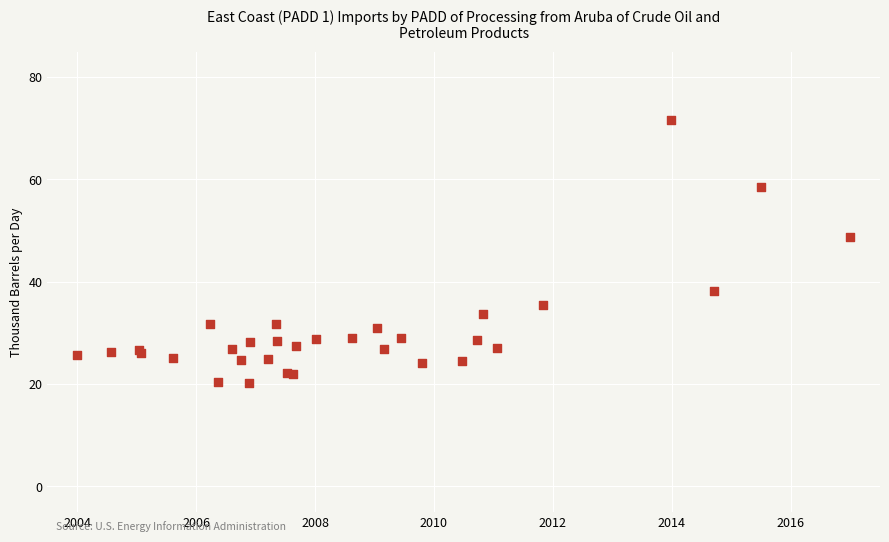

What Y value in the scatter plot is closest to 45?

48.8